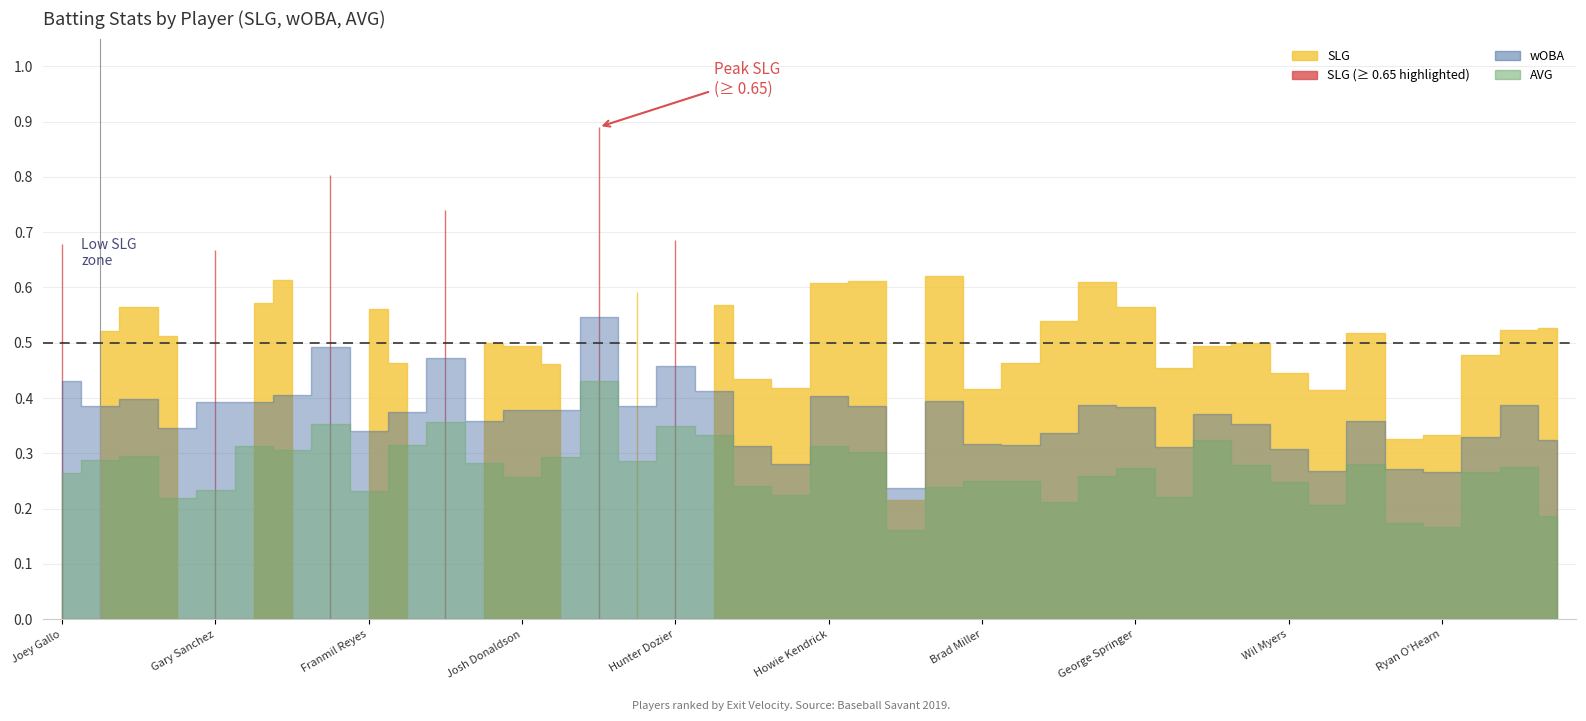

True or false: wOBA and AVG cross at least once.

False